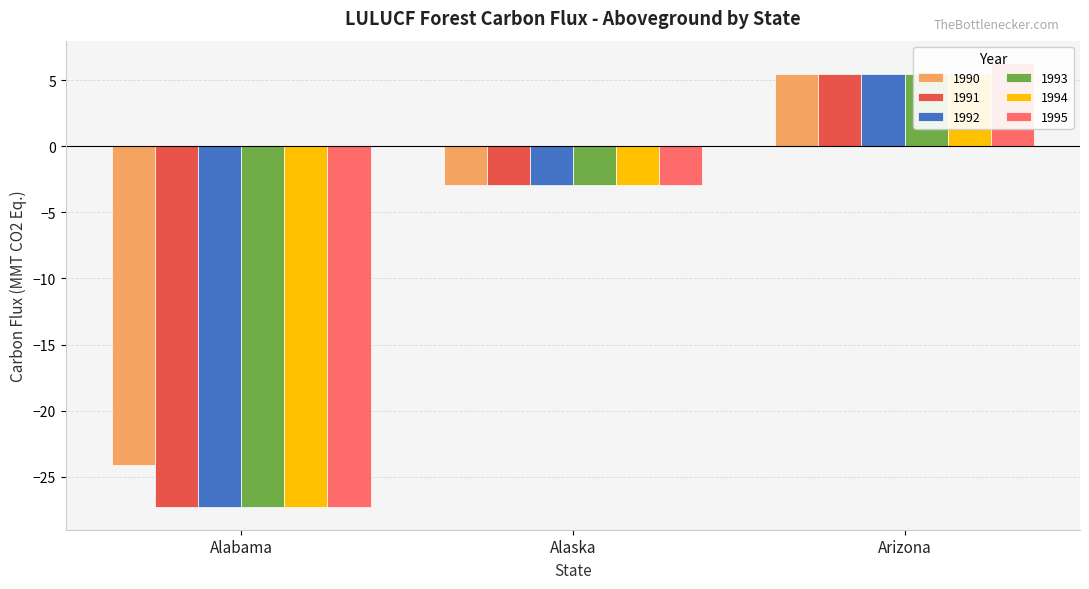

Rank the categories by 1990 value from highest to lowest.

Arizona, Alaska, Alabama